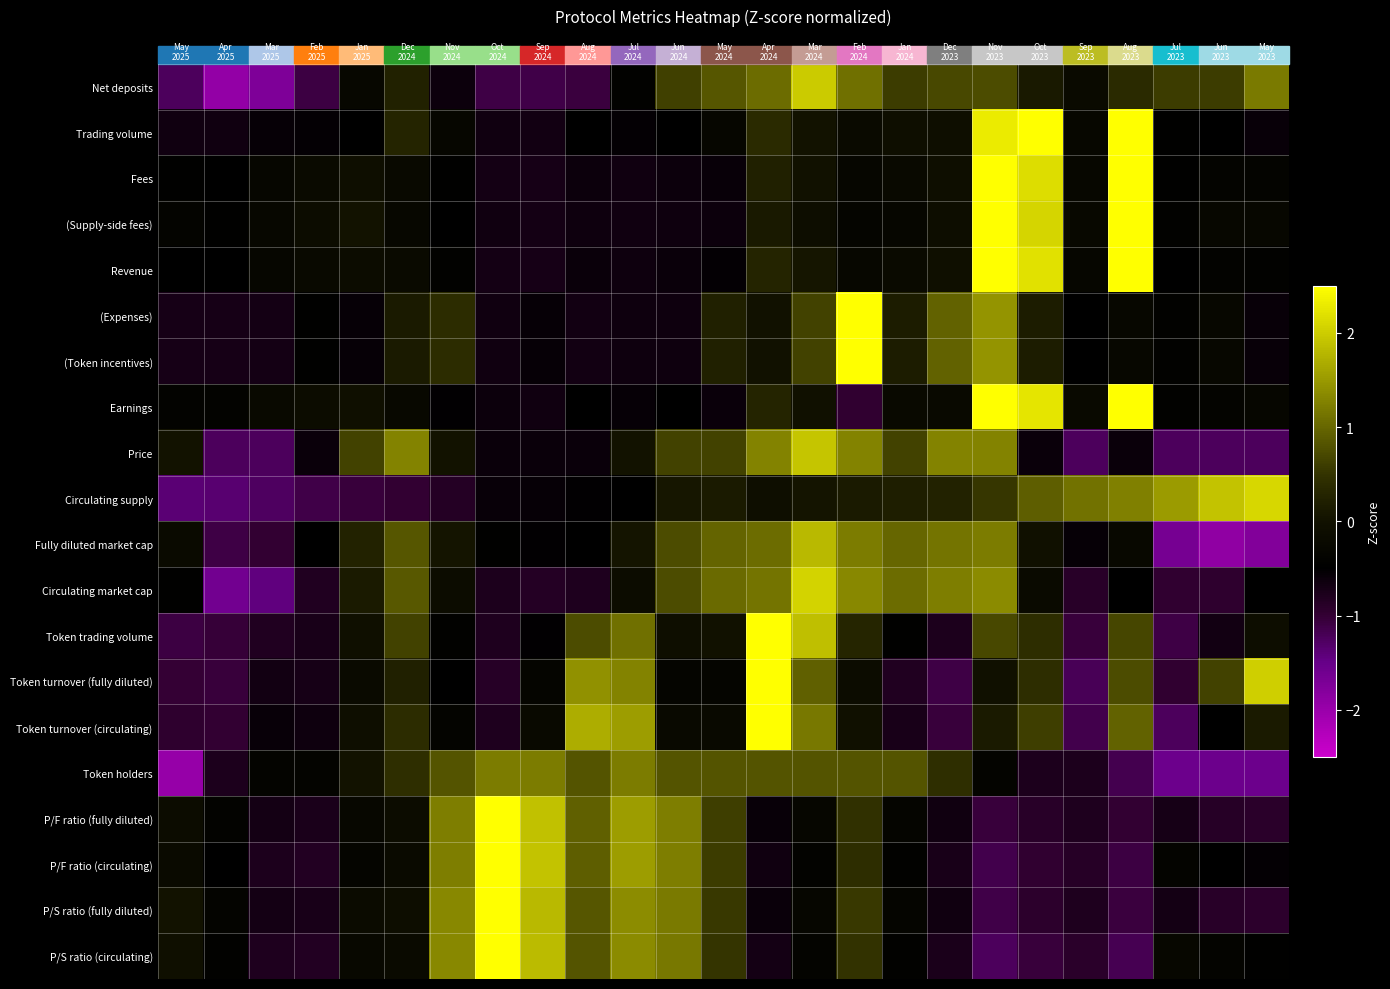

Between May 2025 and Apr 2024, which series saw the biggest shift?

Token trading volume